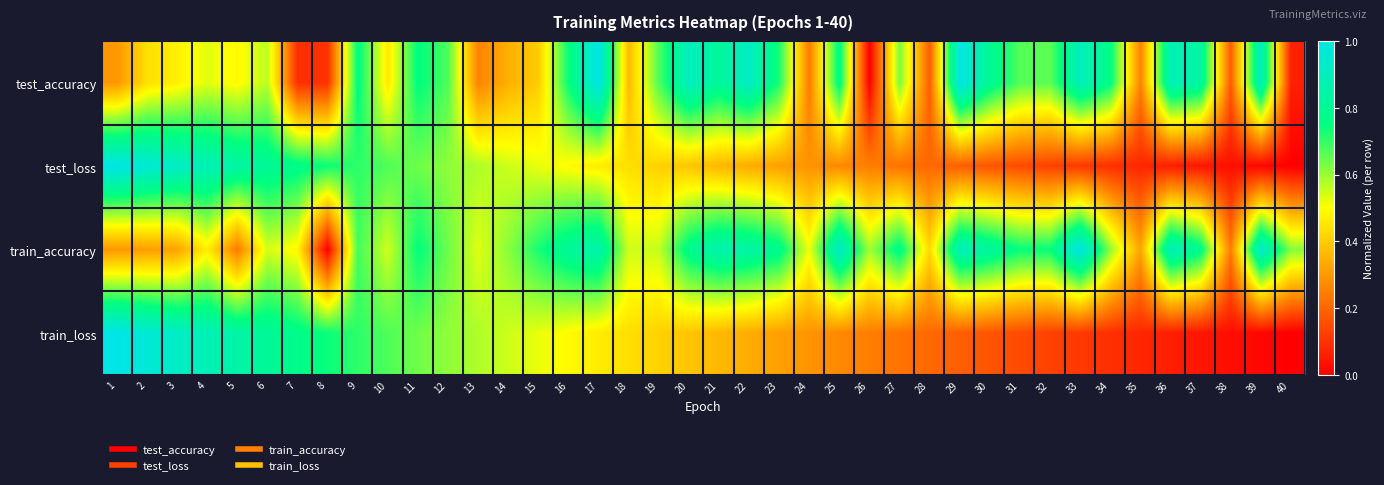

At which category is the sum across all series the highest?

9